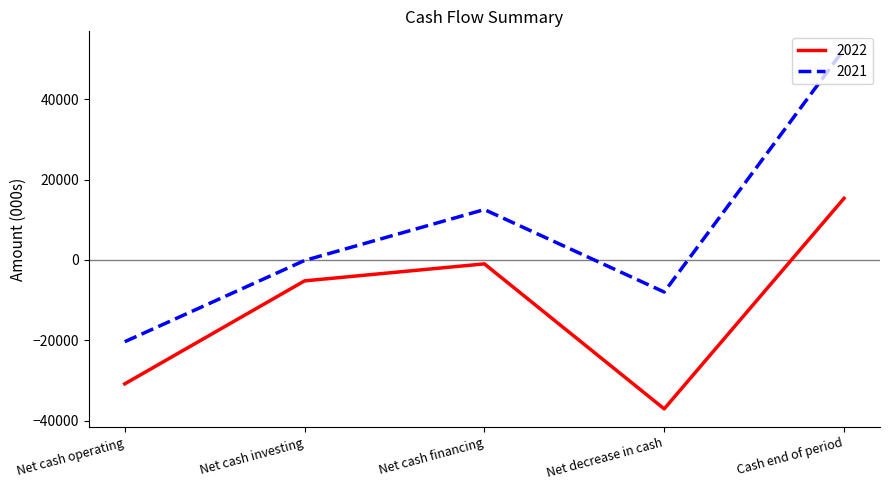

List the series in order of their overall mean, highest first.

2021, 2022